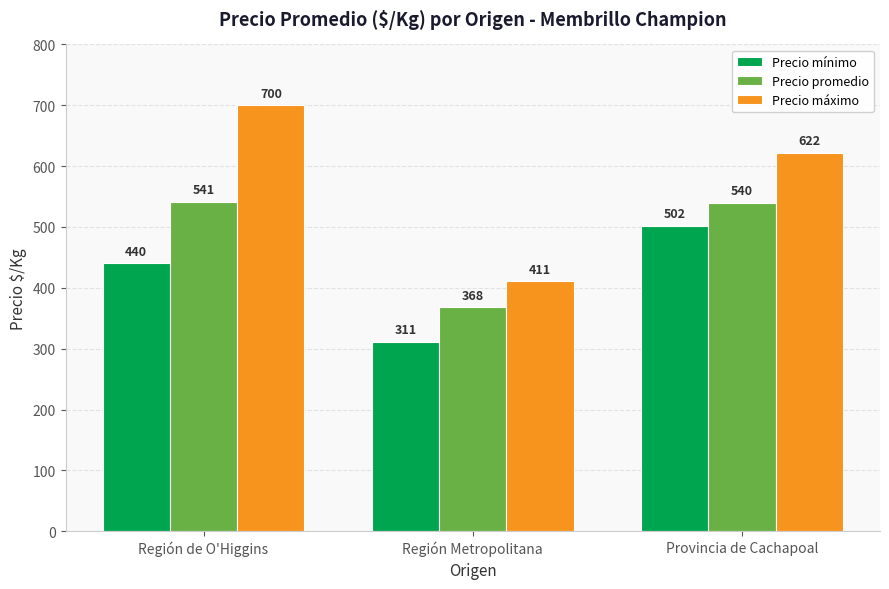

What is the difference between the highest and lowest values at Región de O'Higgins?

260